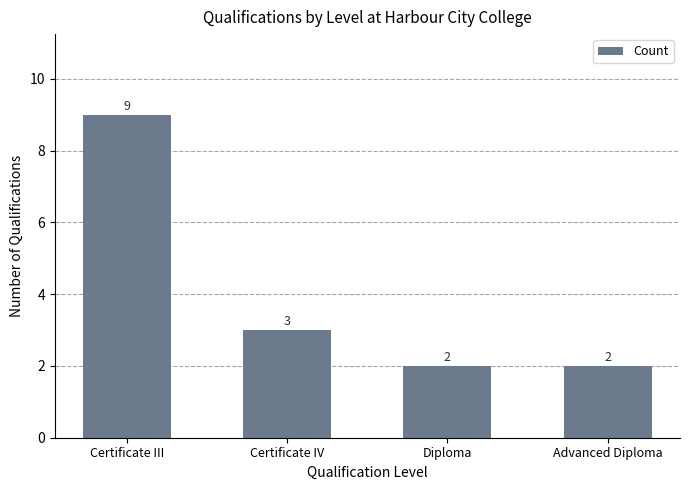

How many bars are there in total?

4